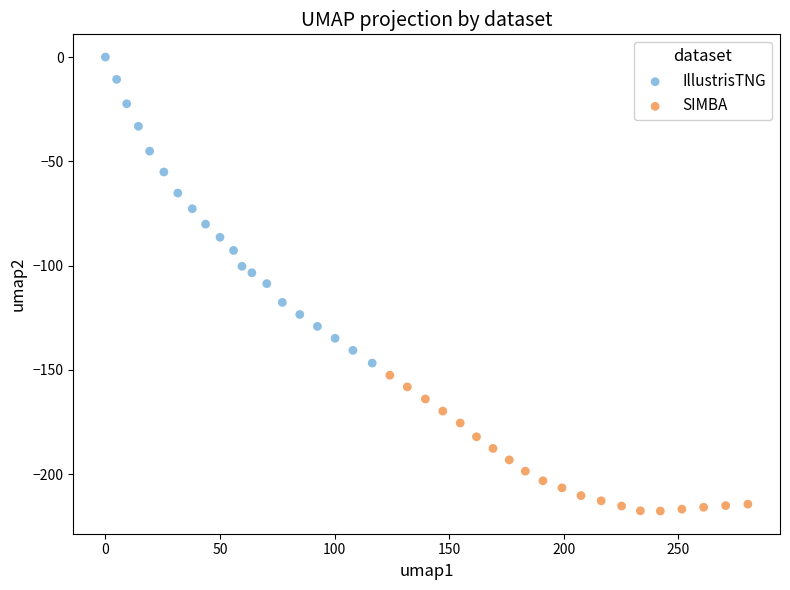

Which series contains the highest Y value?

IllustrisTNG